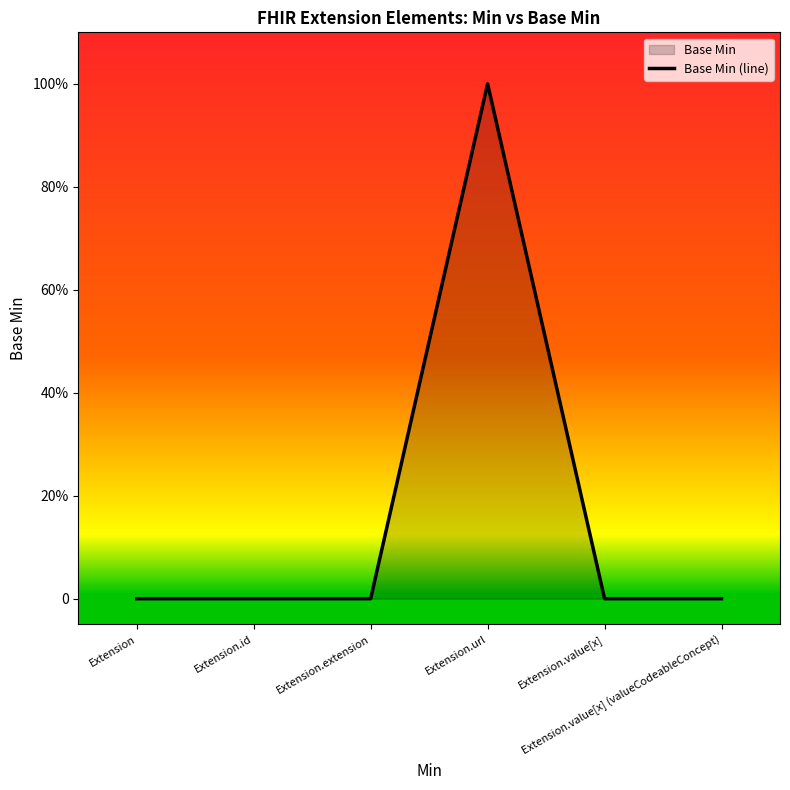

What position from the left is Extension.value[x] (valueCodeableConcept)?

6